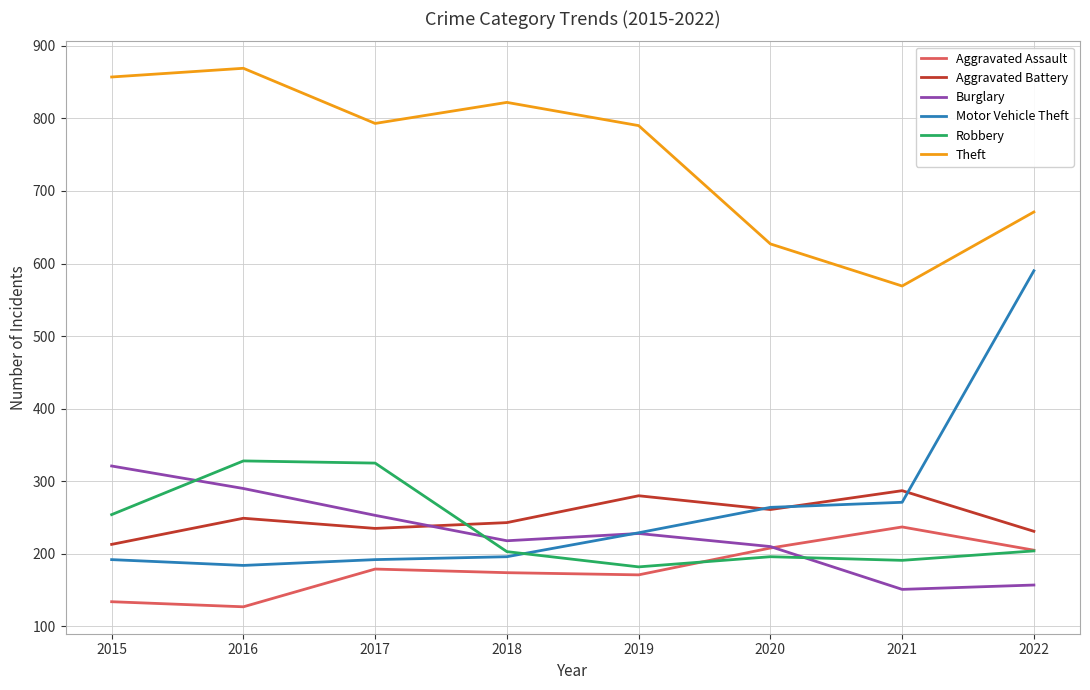

At which category does the chart reach its peak across all series?

2016